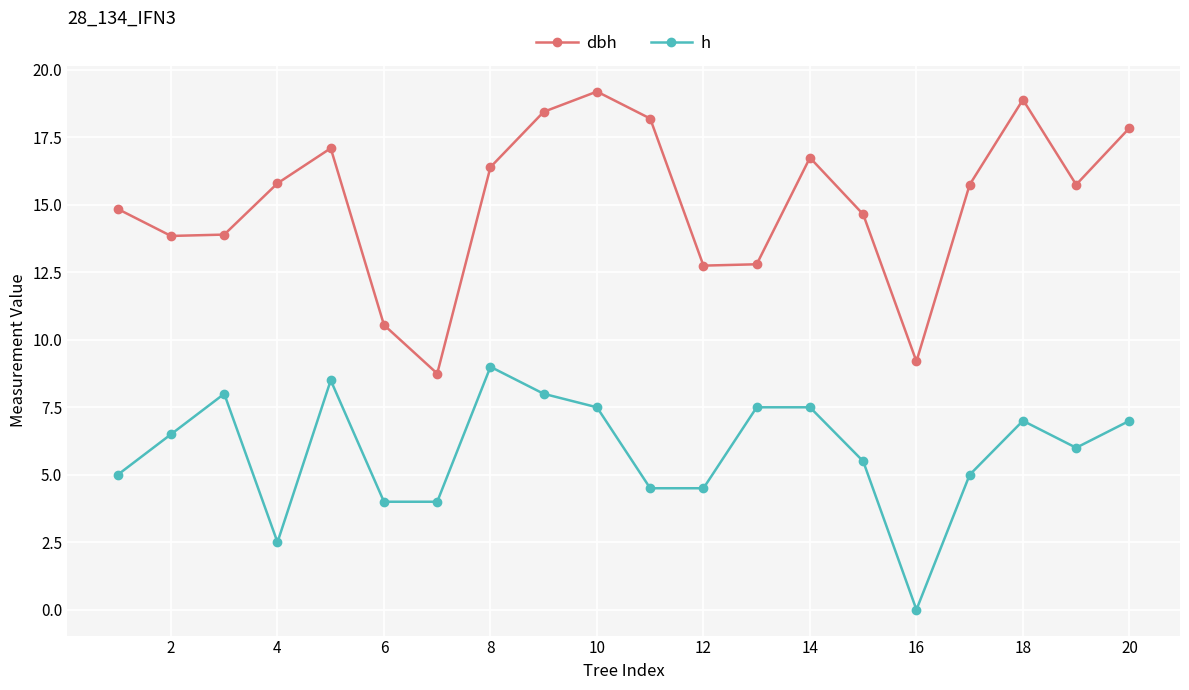

True or false: dbh and h intersect in this chart.

False